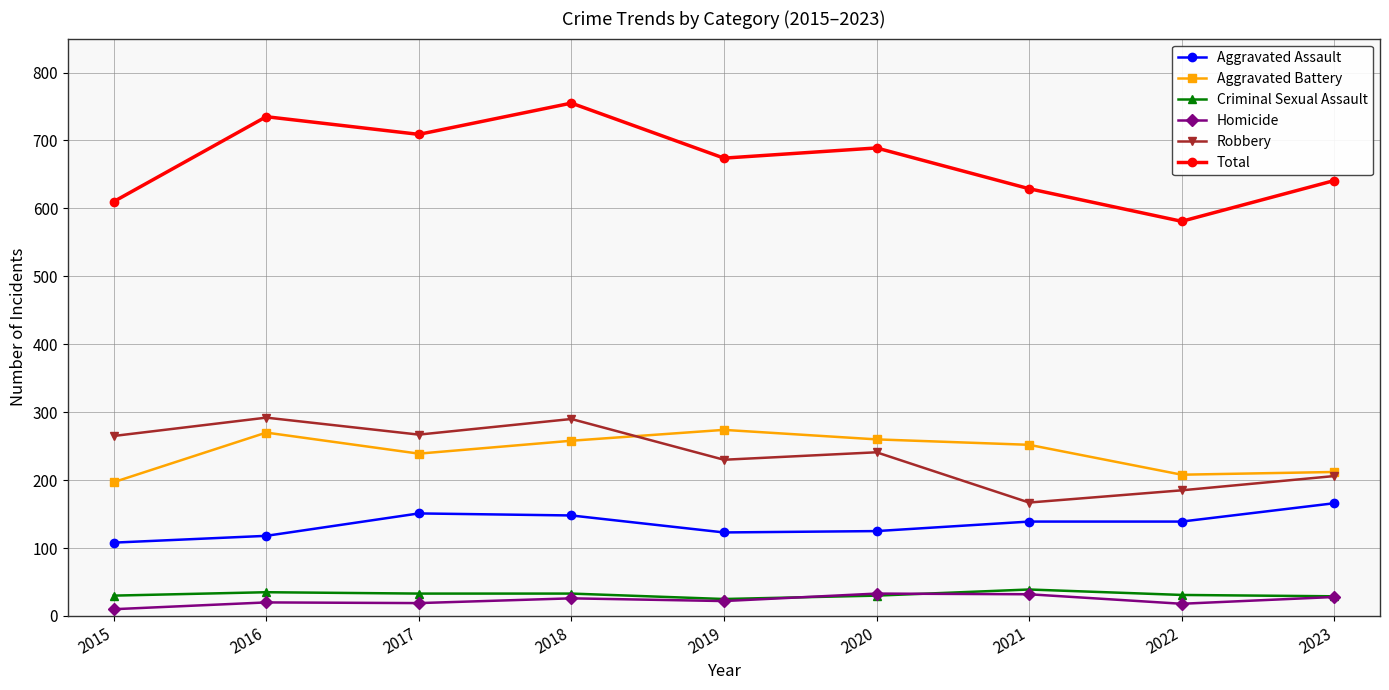

Which series changed the most between 2020 and 2022?

Total